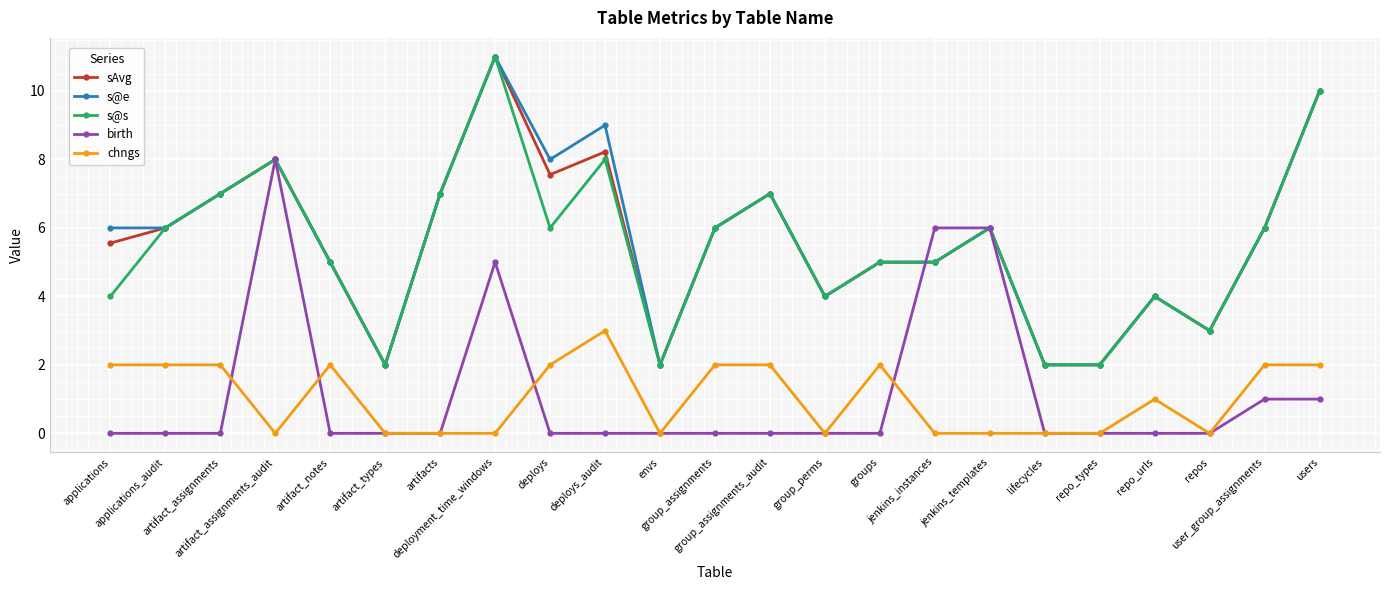

True or false: chngs and s@s cross at least once.

False